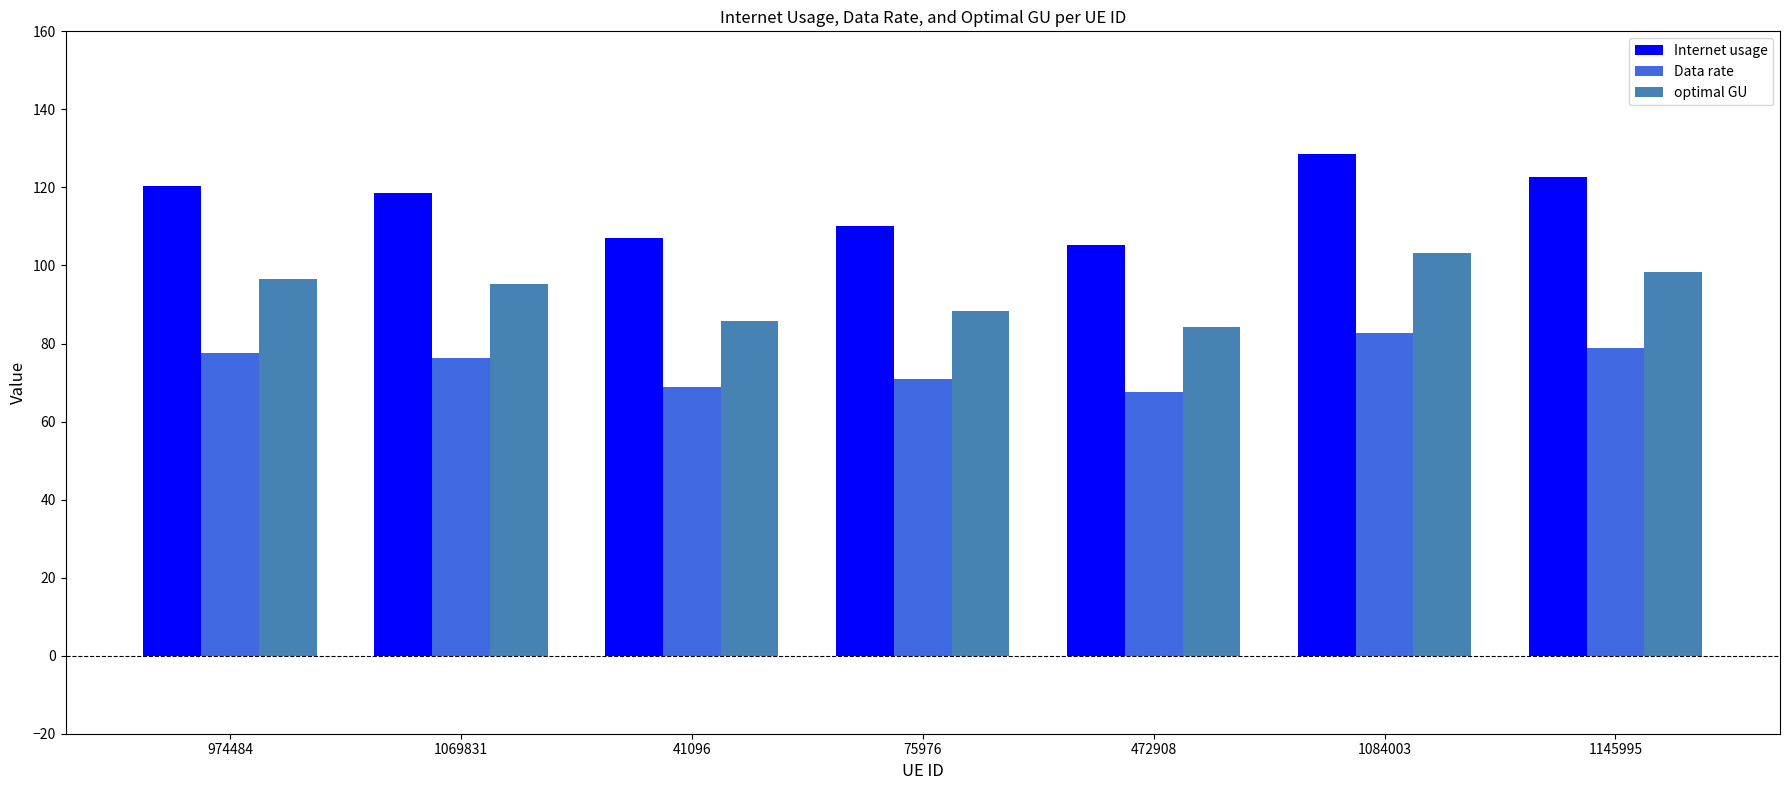

What is the difference between the maximum and second lowest values in the Internet usage series?

21.6